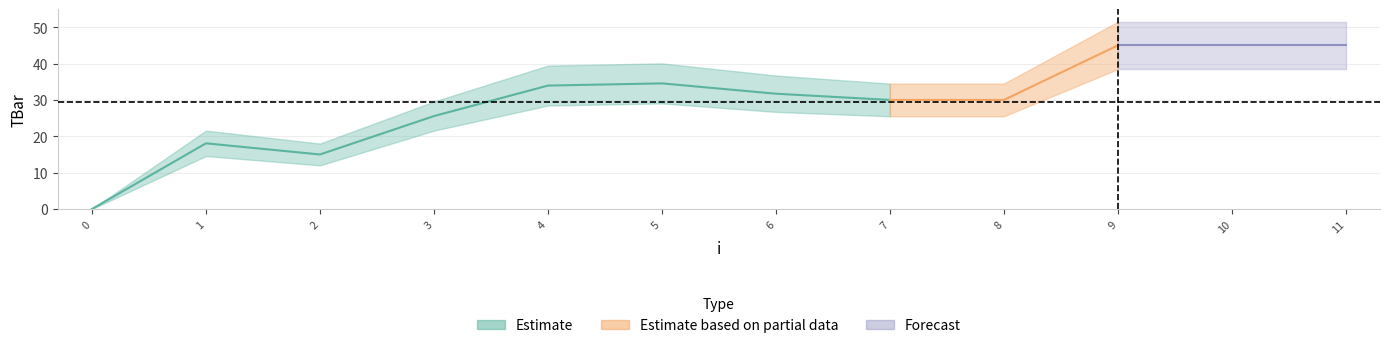

What is the maximum value shown in the chart?

45.0